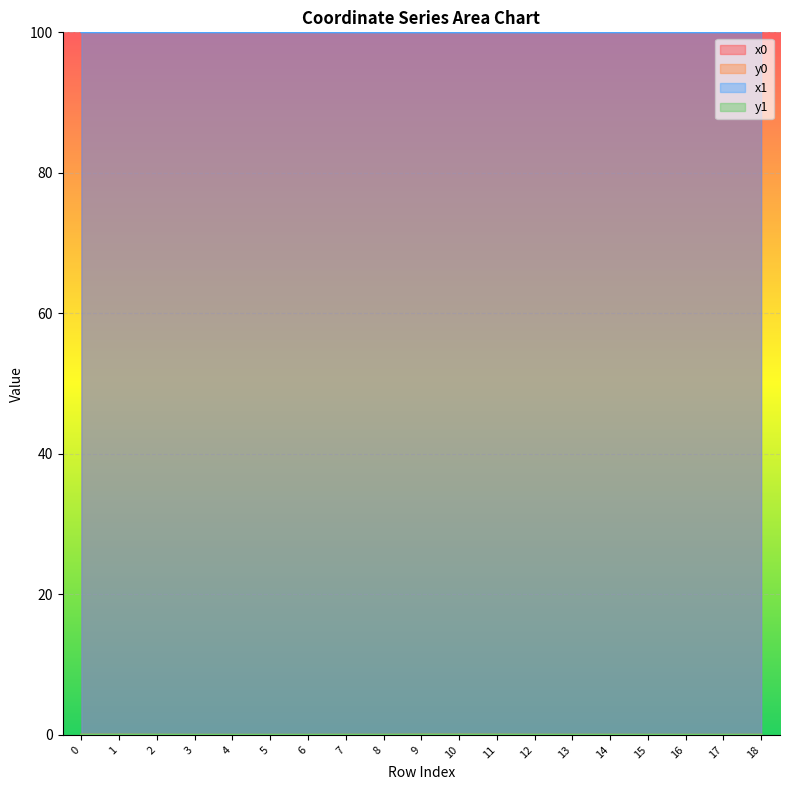

Which category has the highest value in the x0 series?

5